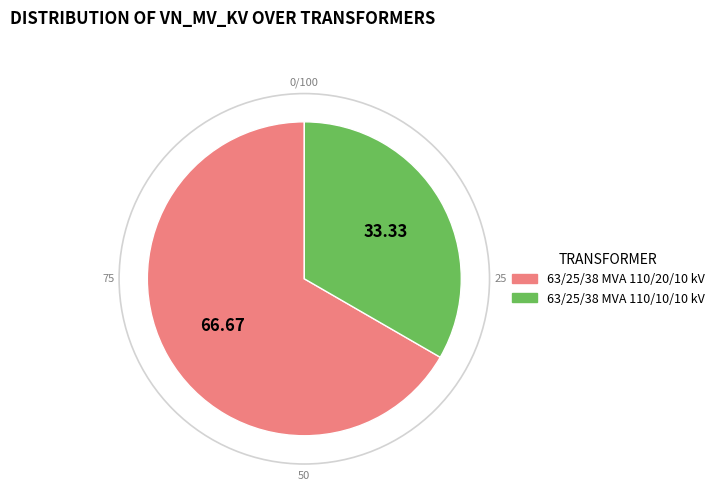

How many slices are in this pie chart?

2